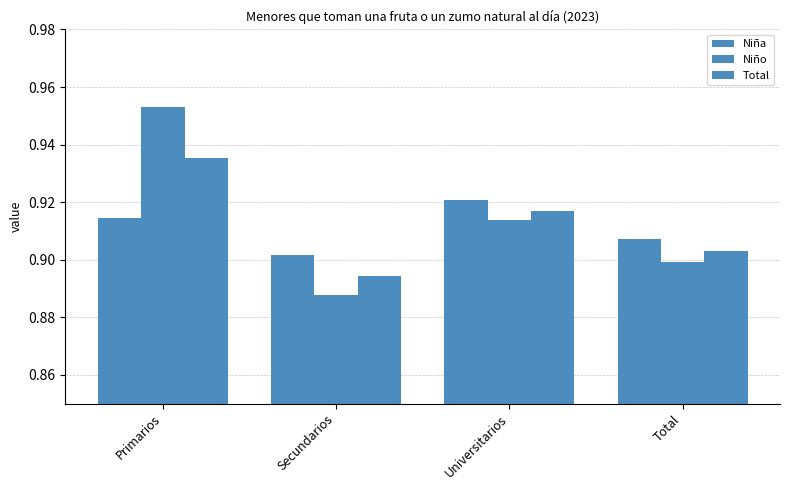

Rank the series by their average value, from lowest to highest.

Niña, Total, Niño